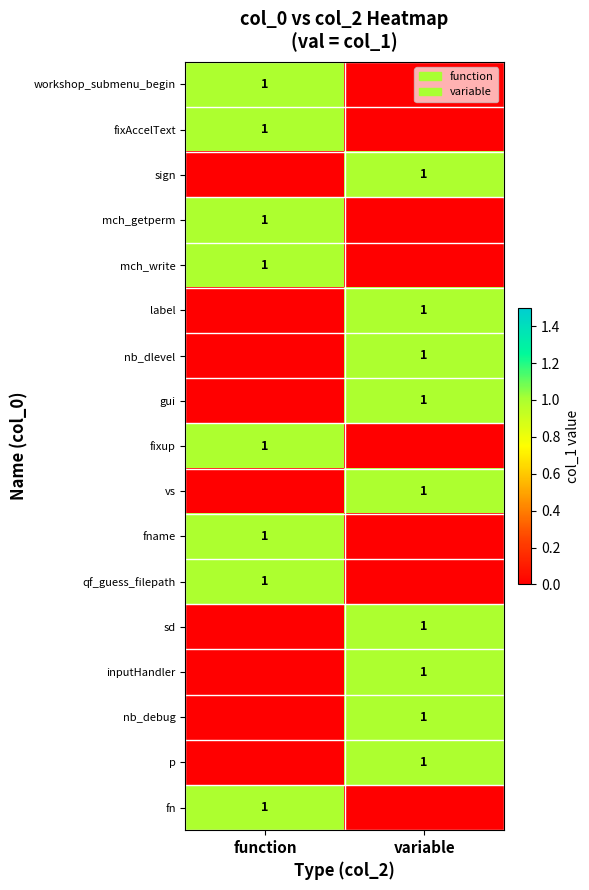

Count the number of data series in this chart.

17